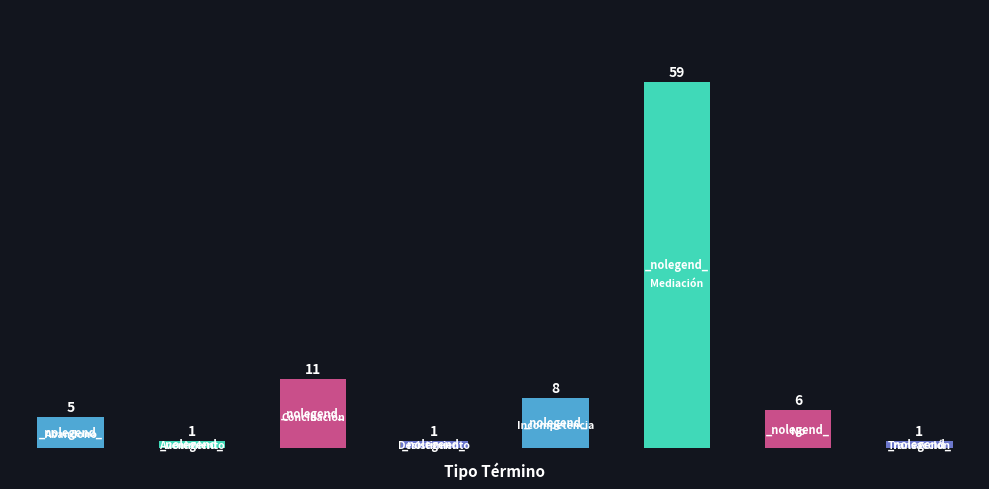

What is the sum of all values?

92